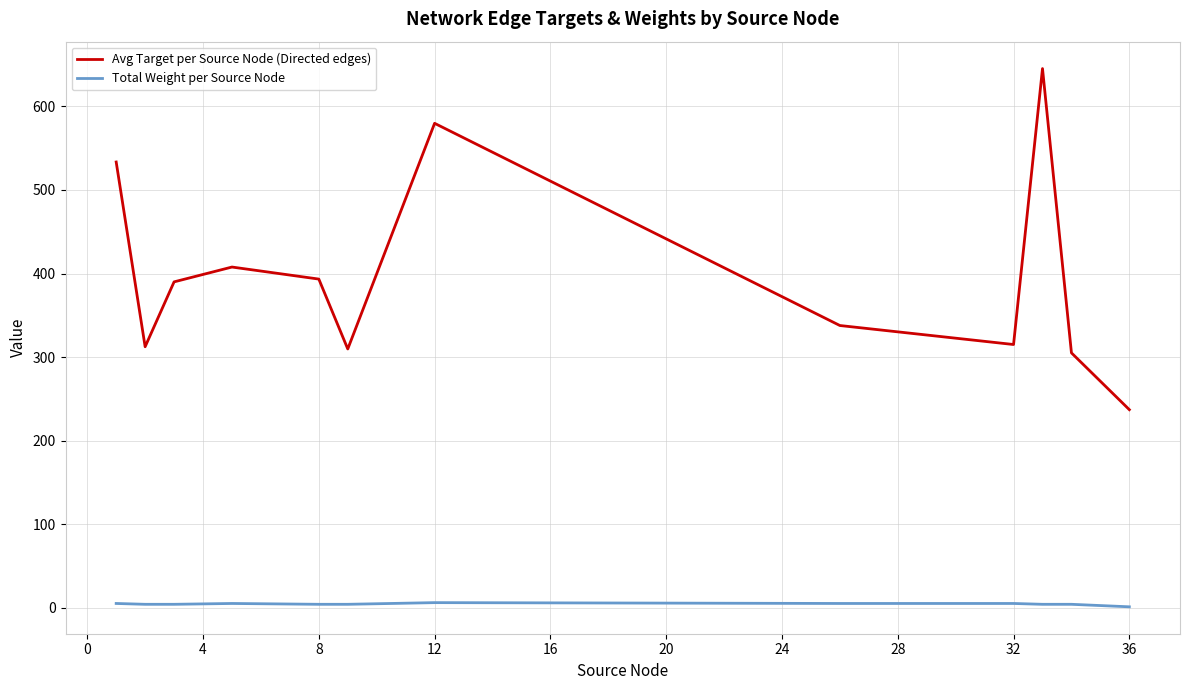

Which series has the widest spread of values?

Avg Target per Source Node (Directed edges)